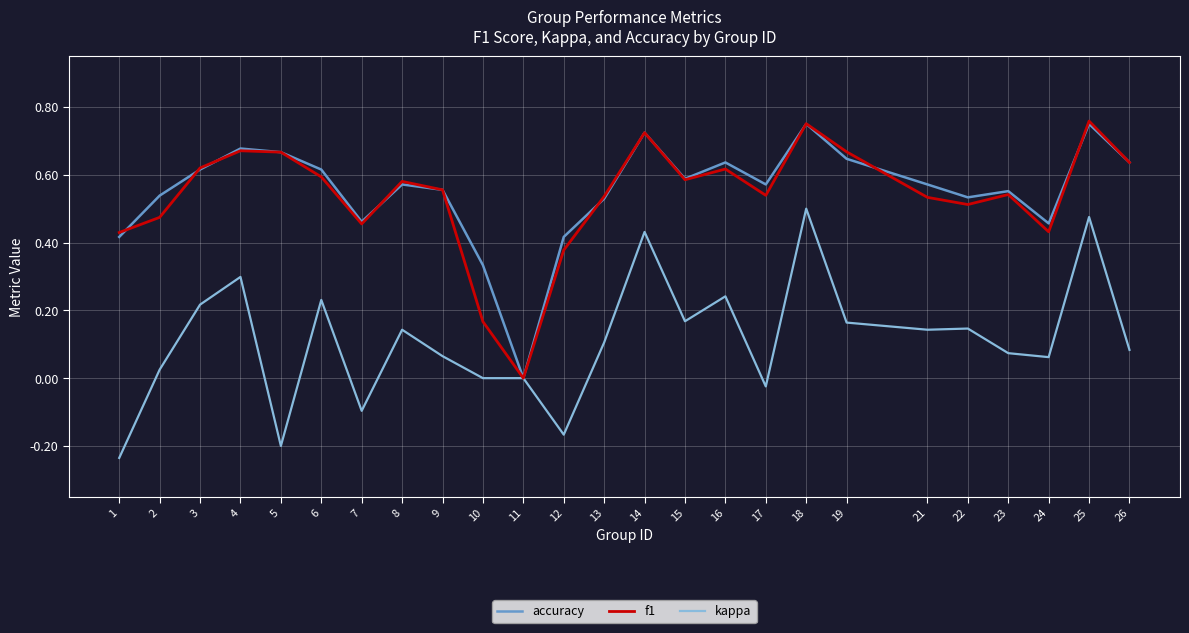

Is the value of accuracy at 5 greater than the value of f1 at 14?

No